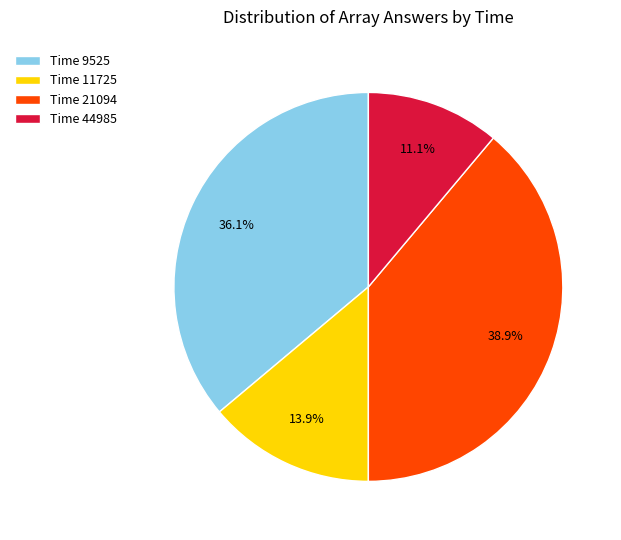

Does any single category account for the majority?

No